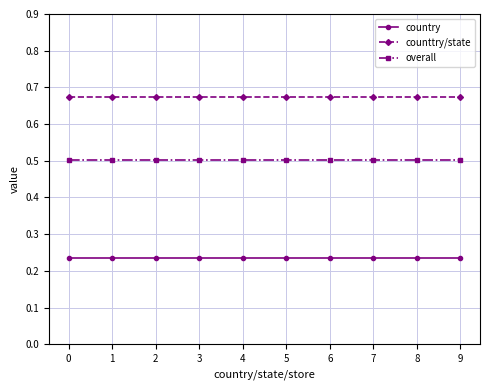

True or false: country and overall intersect in this chart.

False